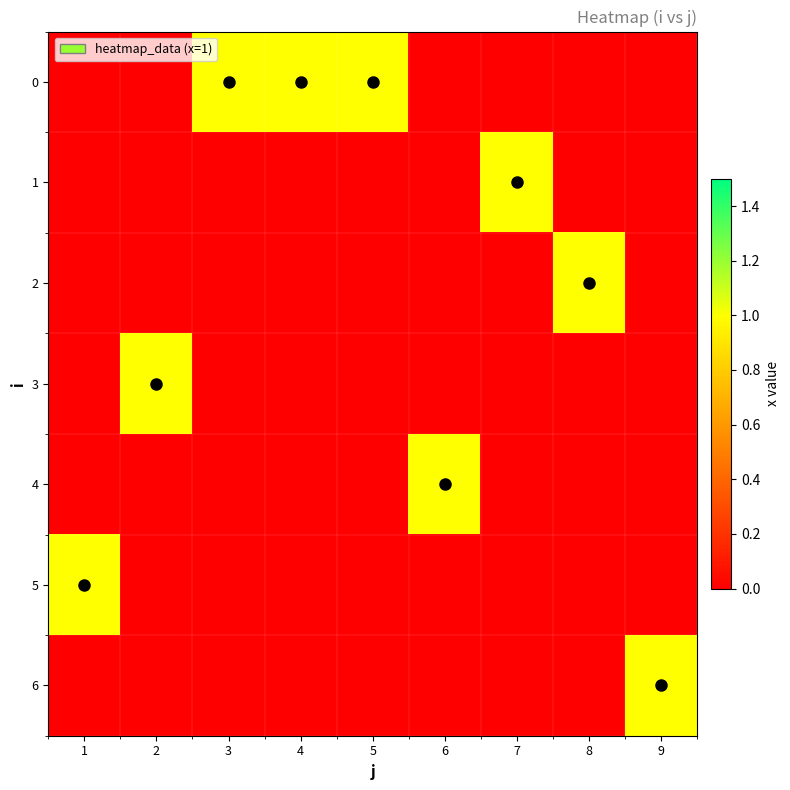

What is the highest value of the 0 series?

1